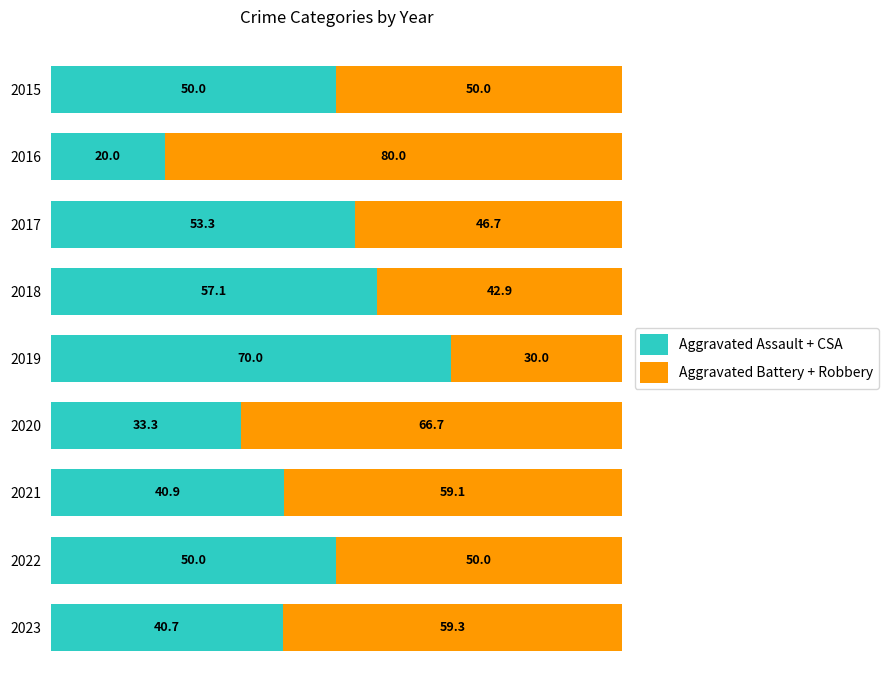

What is the highest value of the Aggravated Assault + CSA series?

70.0